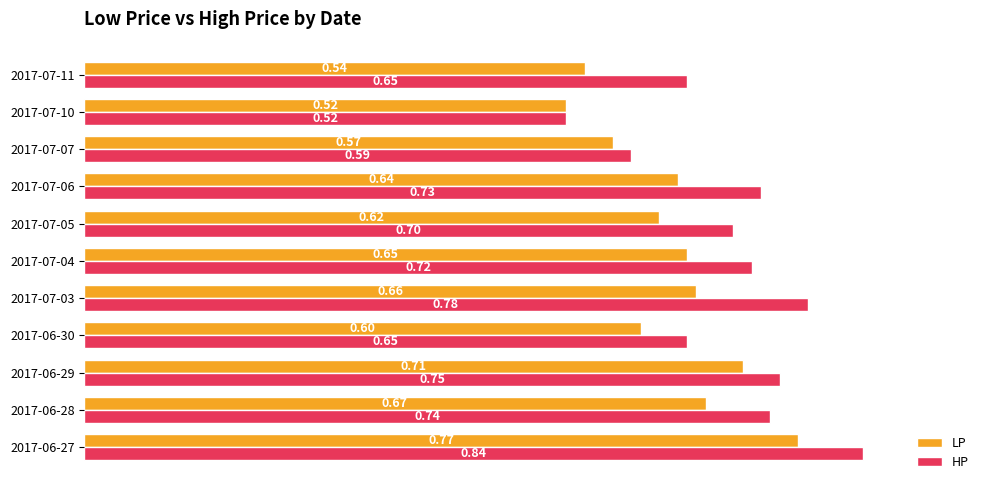

At which label is LP closest to 0?

2017-07-10